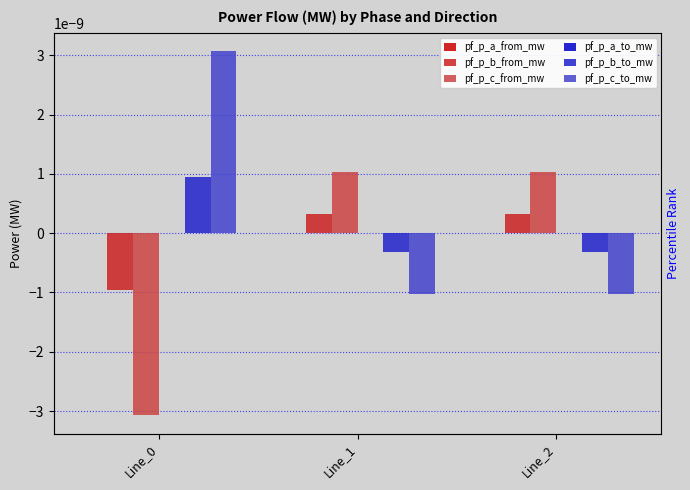

Which series has the largest range (max minus min)?

pf_p_c_to_mw